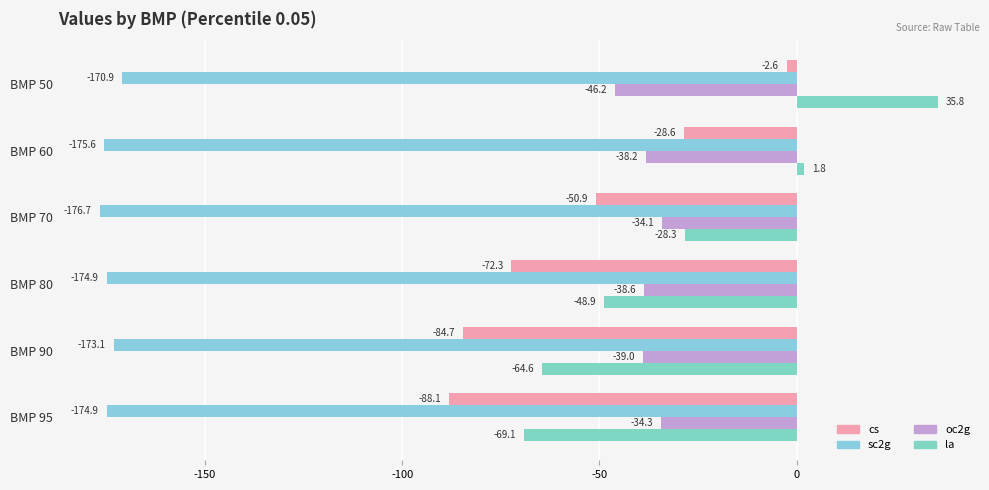

At which category is the sum across all series the highest?

BMP 50